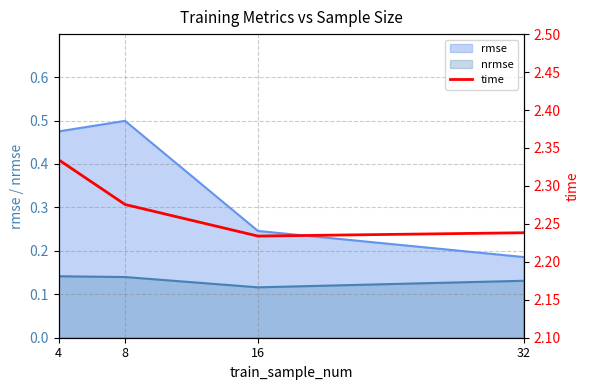

True or false: nrmse and rmse intersect in this chart.

False